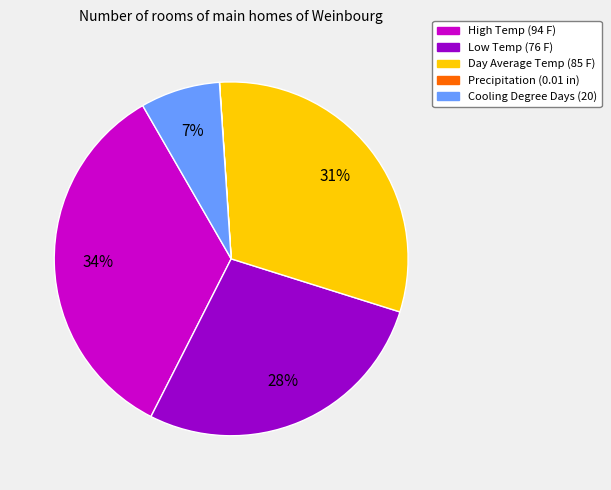

To the nearest percent, what is the average slice percentage?

20%